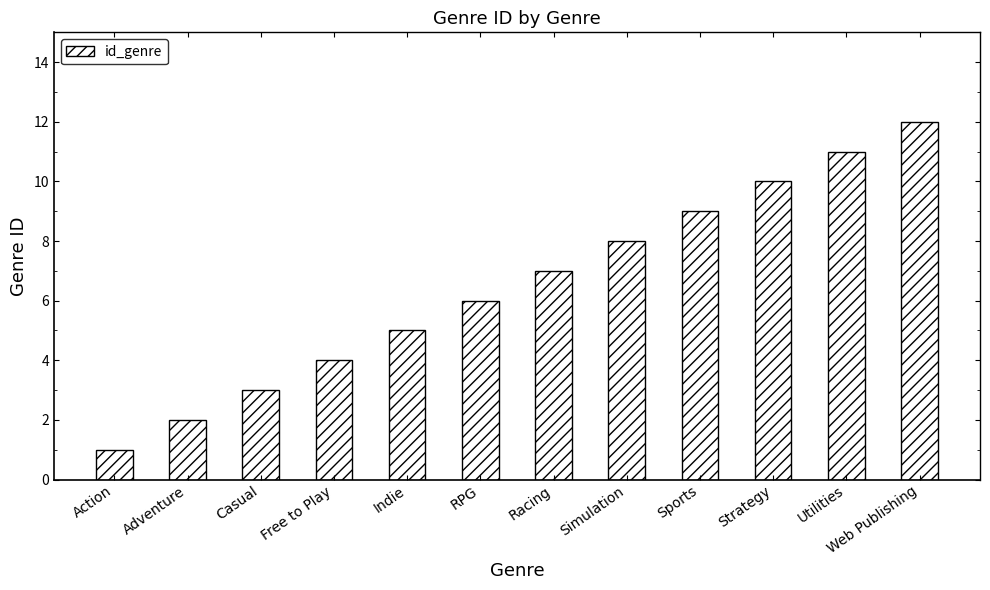

Reading right to left, list all the values displayed in this chart.

Web Publishing=12	Utilities=11	Strategy=10	Sports=9	Simulation=8	Racing=7	RPG=6	Indie=5	Free to Play=4	Casual=3	Adventure=2	Action=1